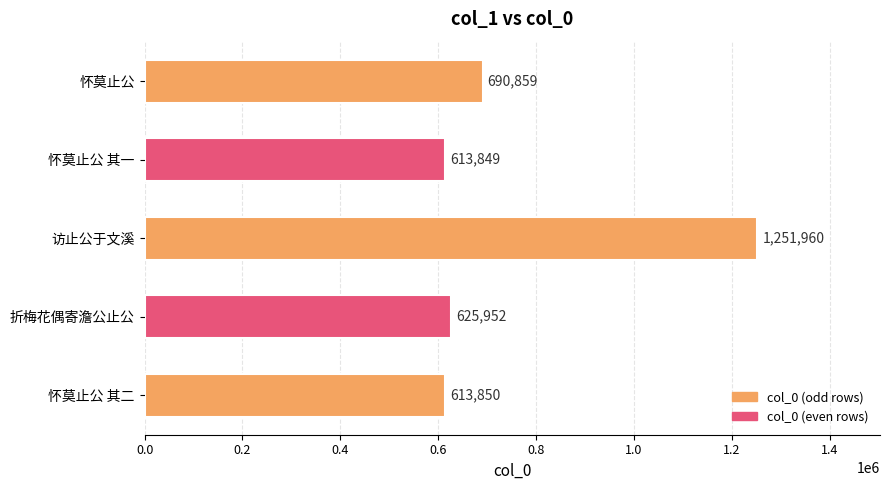

Reading bottom to top, list all the values displayed in this chart.

怀莫止公 其二=613850	折梅花偶寄澹公止公=625952	访止公于文溪=1251960	怀莫止公 其一=613849	怀莫止公=690859